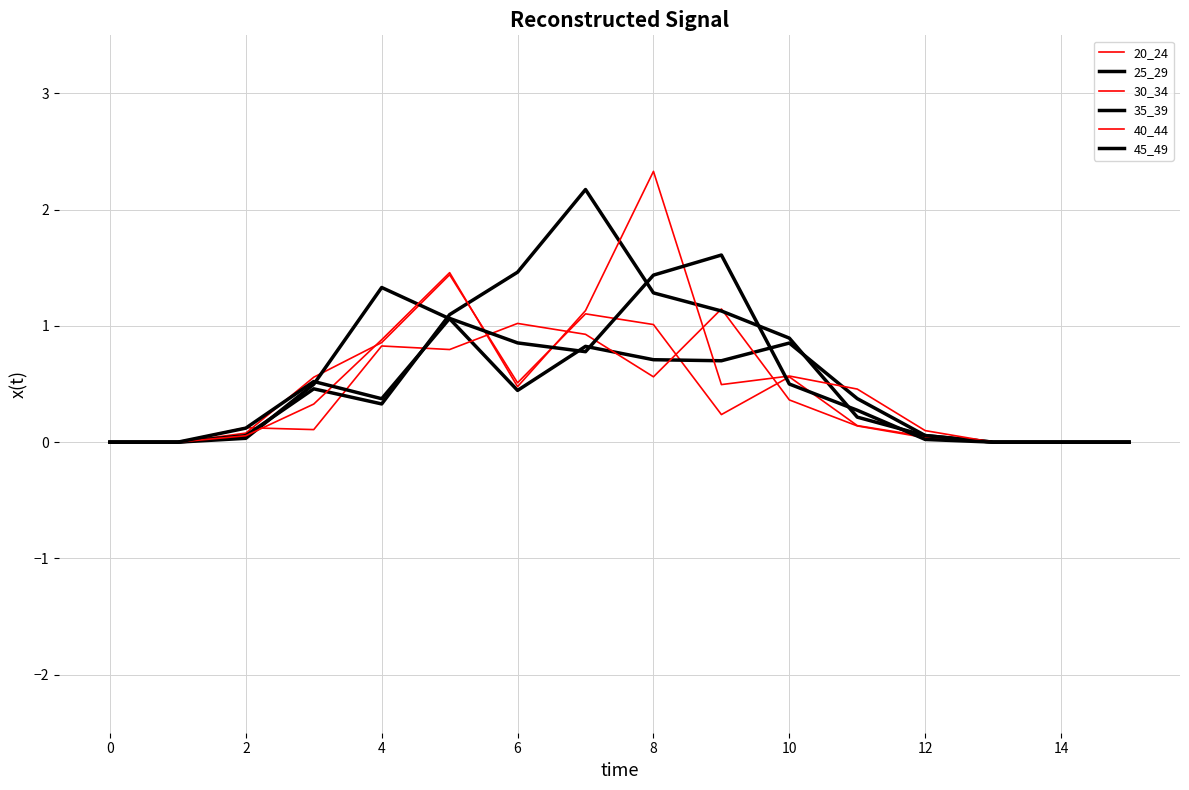

How many lines are shown in the chart?

6